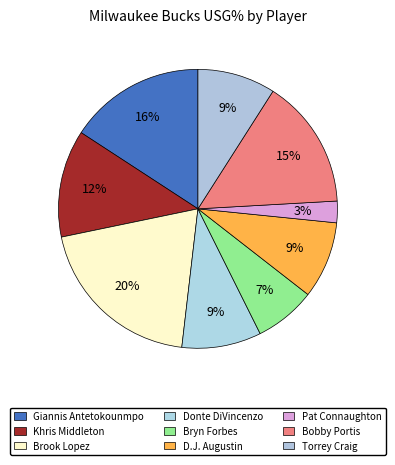

Which has a higher value, Giannis Antetokounmpo or Bryn Forbes?

Giannis Antetokounmpo